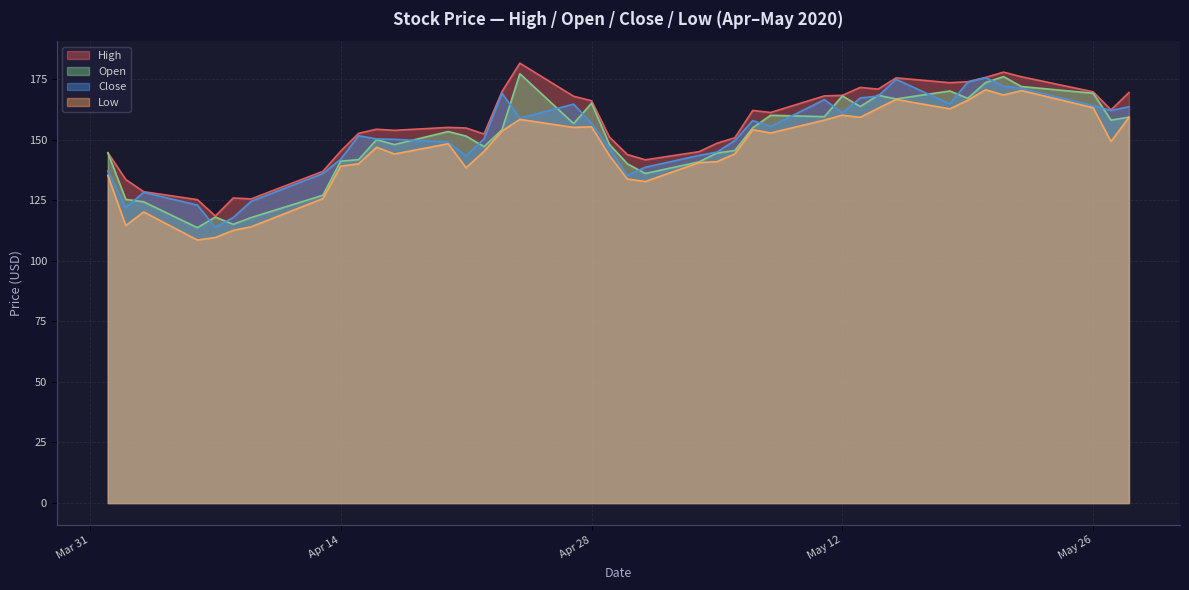

What is the greatest value displayed?

181.5